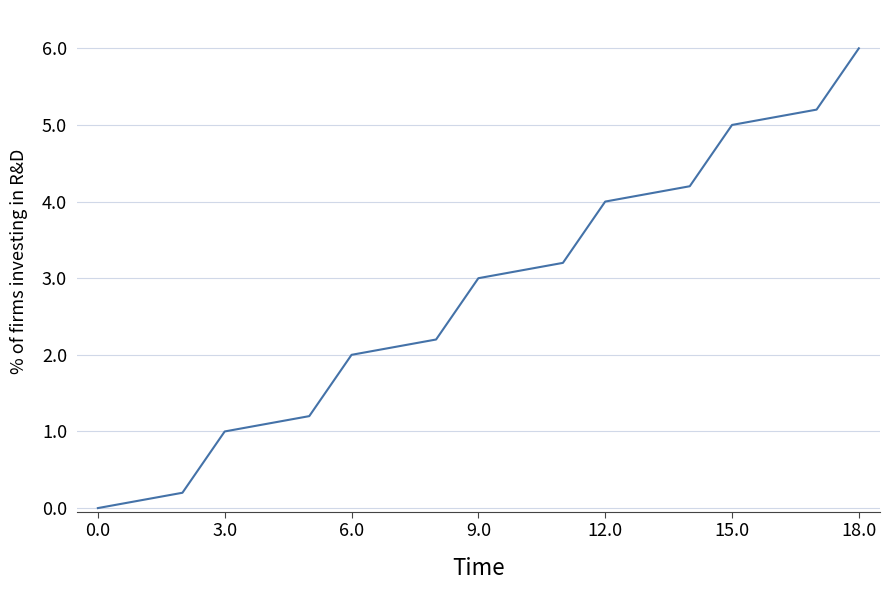

Reading left to right, what are all the values shown in this chart?

0.0	0.1	0.2	1.0	1.1	1.2	2.0	2.1	2.2	3.0	3.1	3.2	4.0	4.1	4.2	5.0	5.1	5.2	6.0